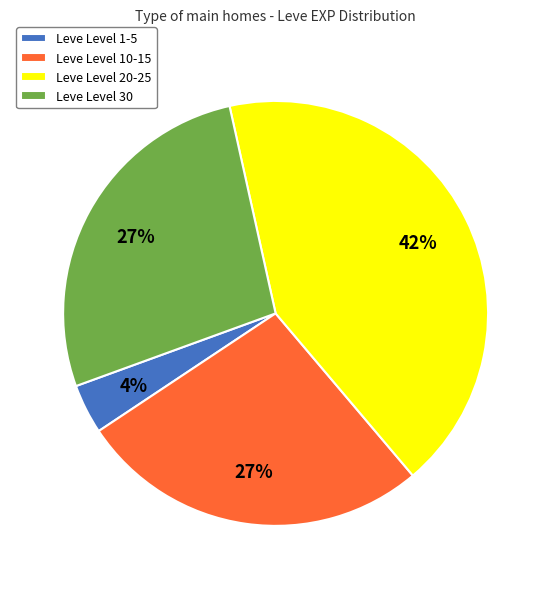

The Leve Level 10-15 slice represents 27% of the pie. True or false?

True